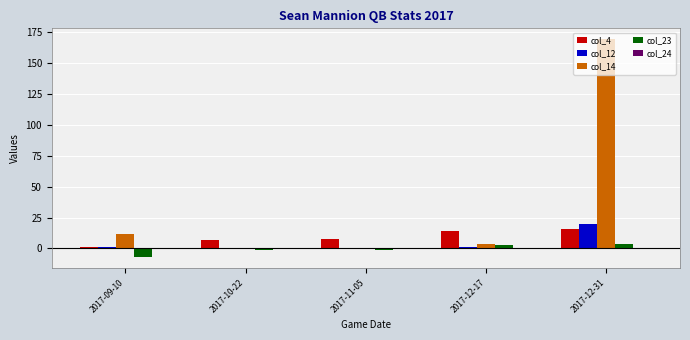

Where does the col_14 series first go above 4?

2017-09-10